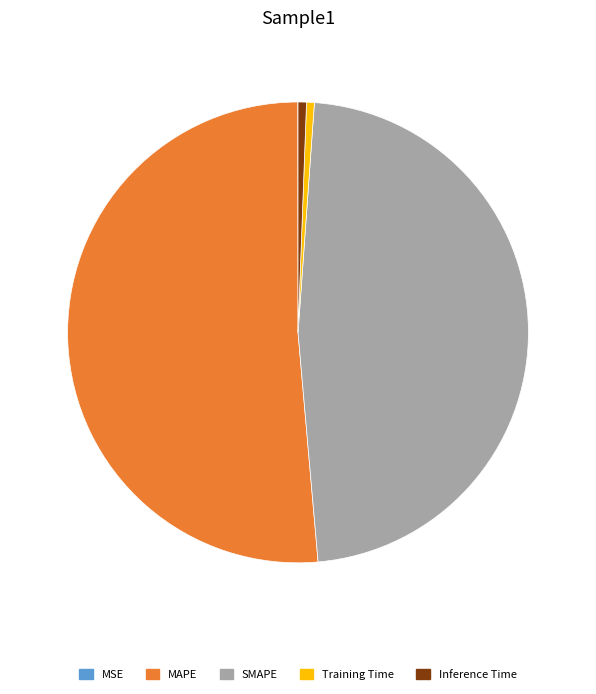

What is the majority slice?

MAPE